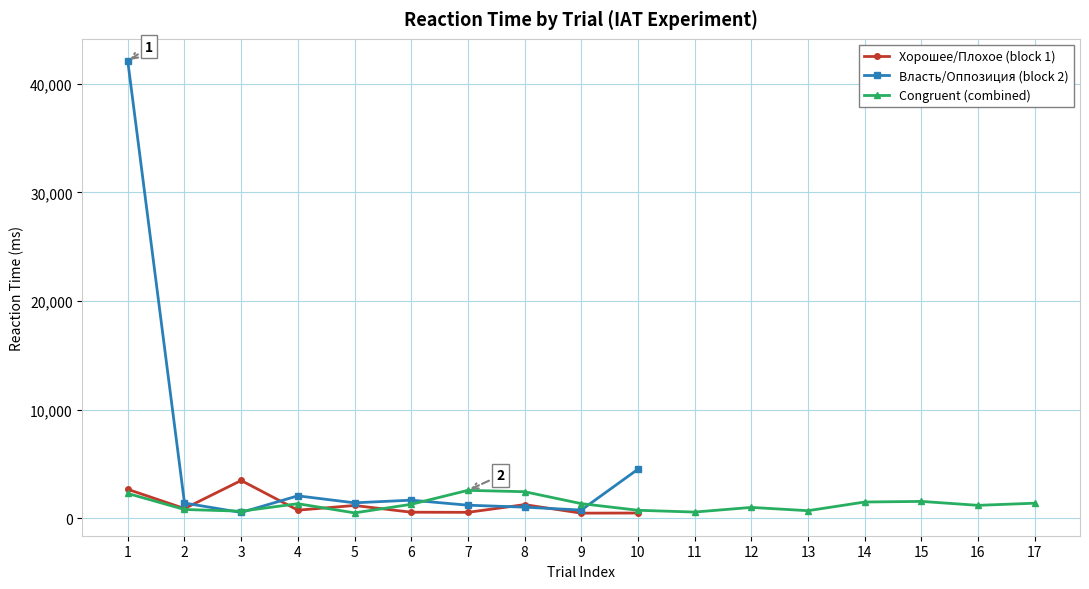

True or false: there are more than 0 points higher than both neighbors.

True